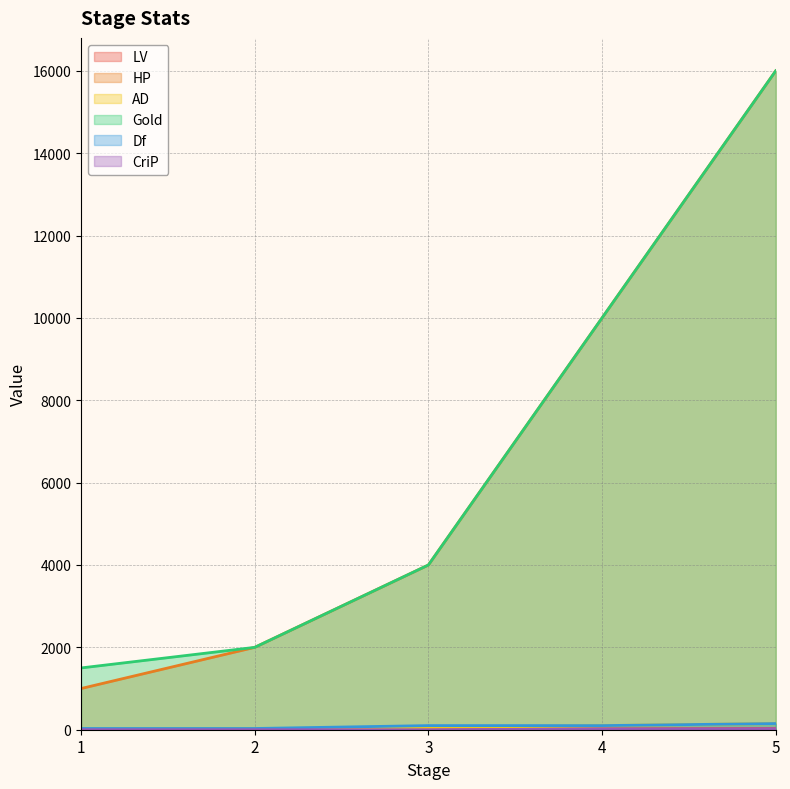

Reading left to right, extract all data points from this chart.

LV: 1=5	2=10	3=15	4=20	5=30
HP: 1=1000	2=2000	3=4000	4=10000	5=16000
AD: 1=15	2=25	3=55	4=100	5=150
Gold: 1=1500	2=2000	3=4000	4=10000	5=16000
Df: 1=30	2=30	3=100	4=100	5=150
CriP: 1=0	2=0	3=0	4=15	5=25